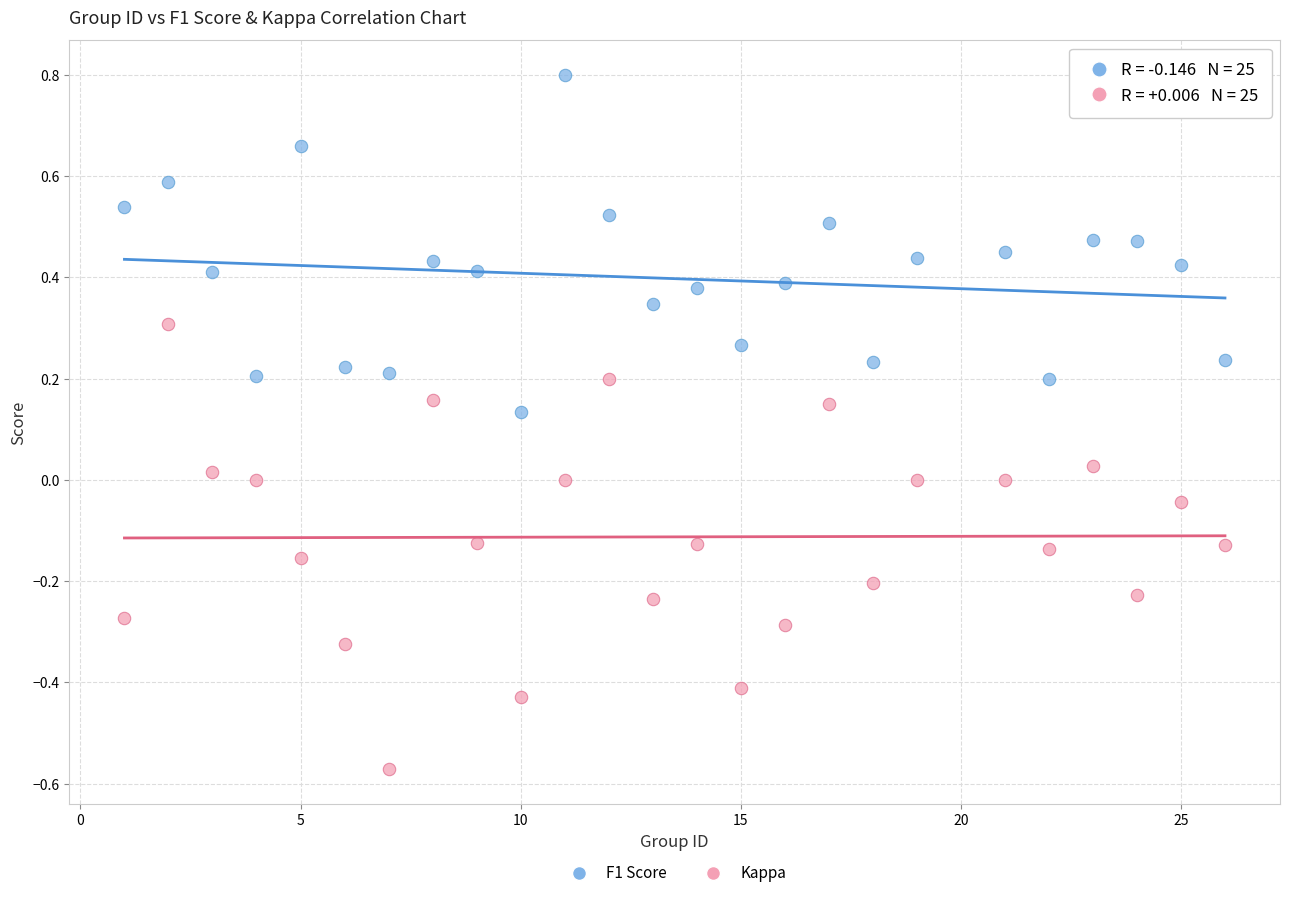

What is the X range (max minus min) for the scatter plot?

25.0